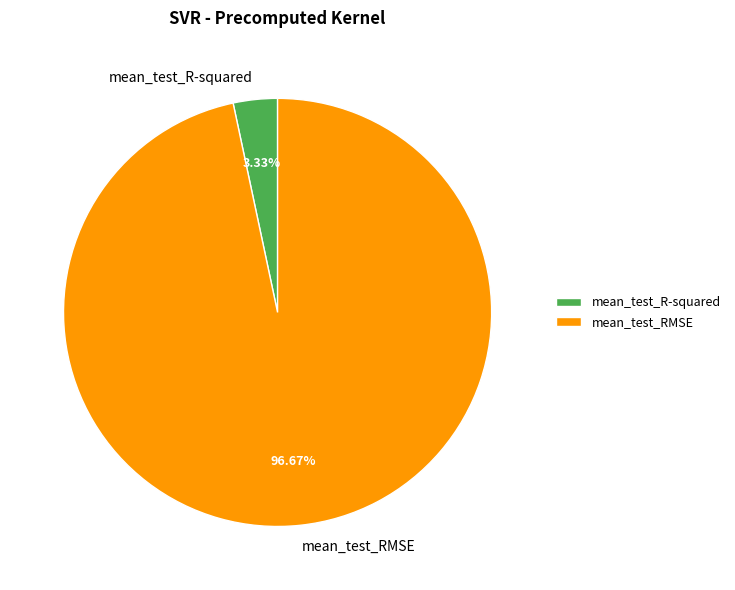

Which category accounts for the majority?

mean_test_RMSE